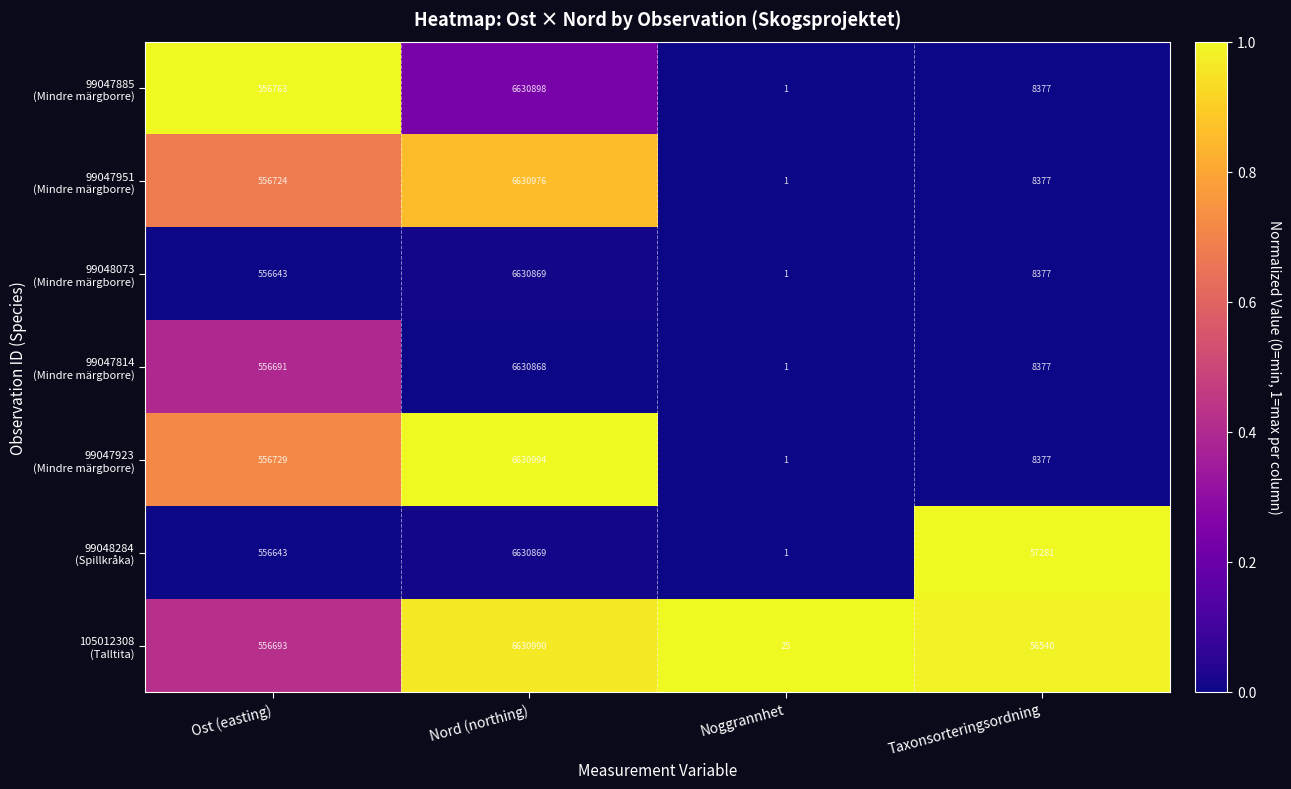

At which category is the sum across all series the highest?

Nord (northing)